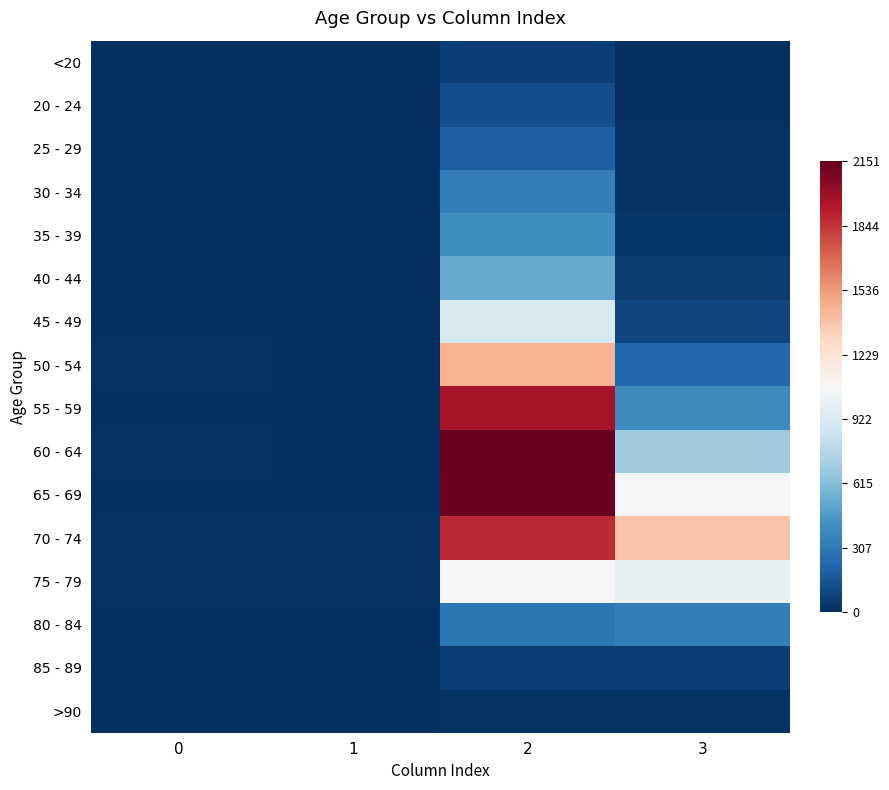

How many categories are shown in the chart?

4